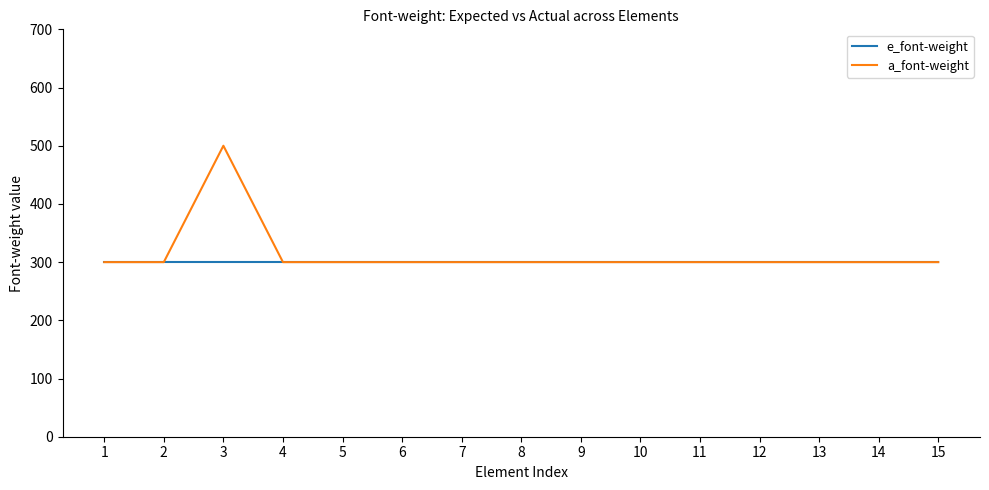

Is it true that a_font-weight equals 486 at 11?

False